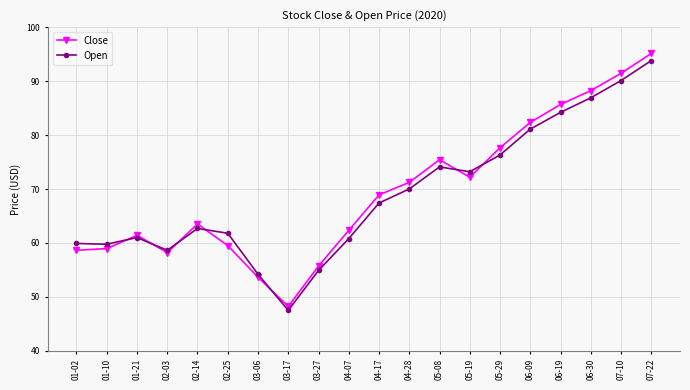

True or false: Close has a value of 55.7 at 03-27.

True